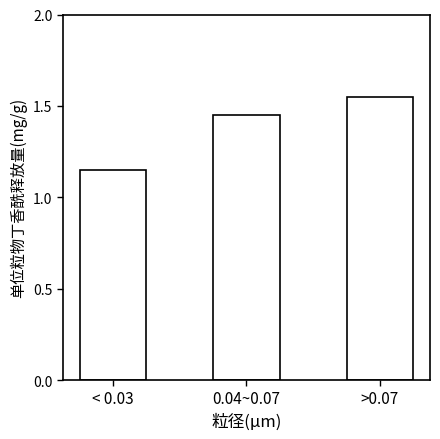

What is the label of the 1st bar from the left?

< 0.03